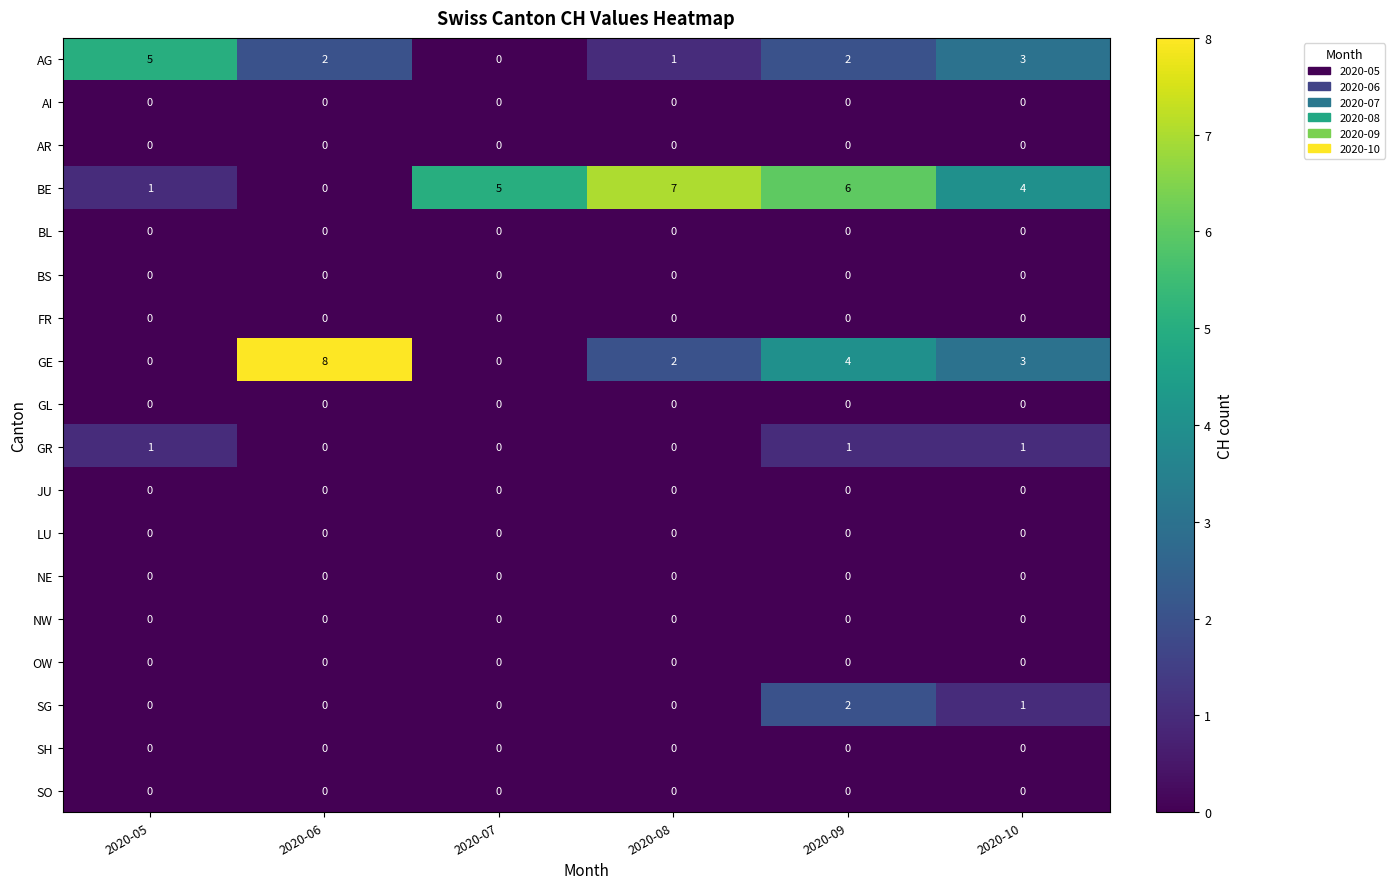

How many series are shown in this chart?

18